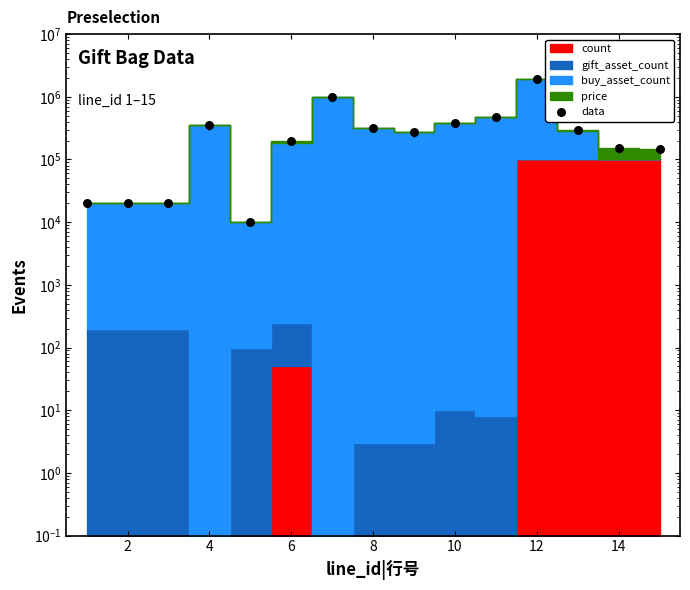

Which has a higher value, 10 or 13?

10